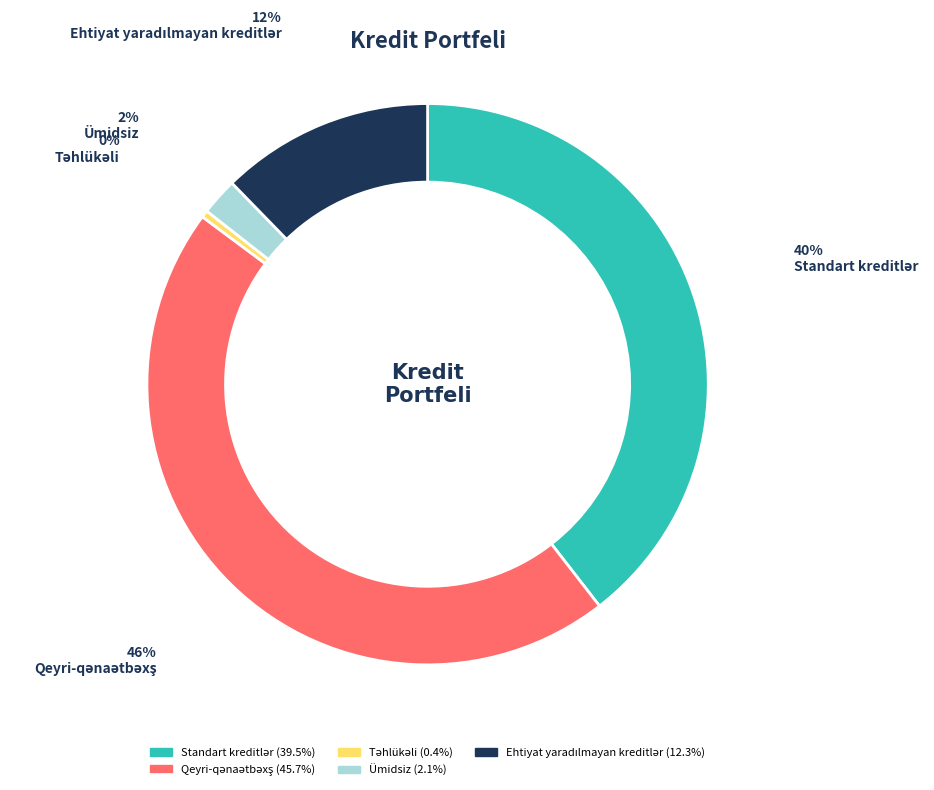

How many slices are in this pie chart?

5